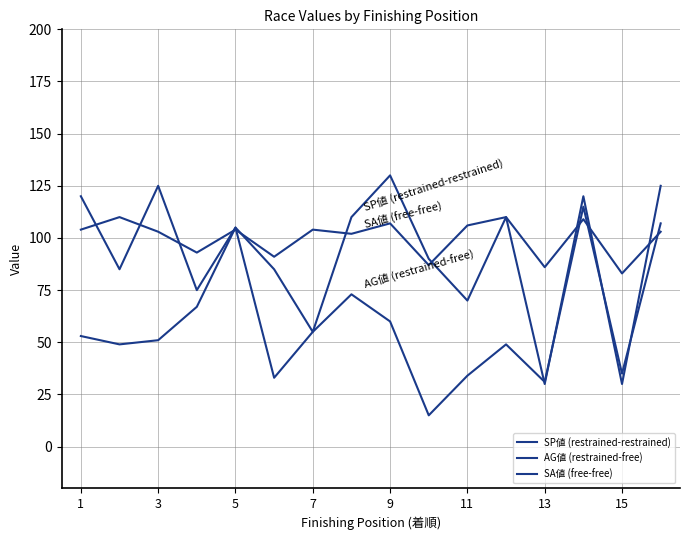

Where is the first local minimum for SA値 (free-free)?

7